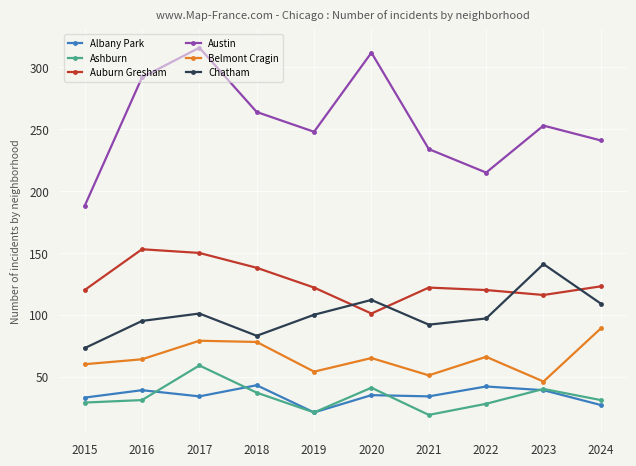

How many interior local peaks does the Austin series have?

3